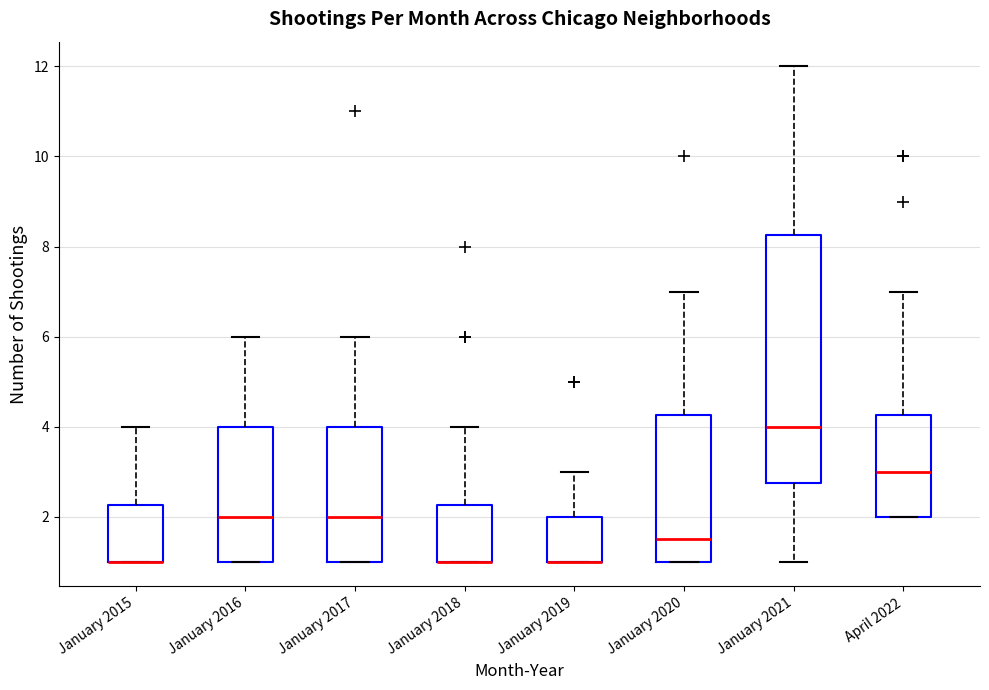

Which box is the tallest, from its lower edge to its upper edge?

January 2021